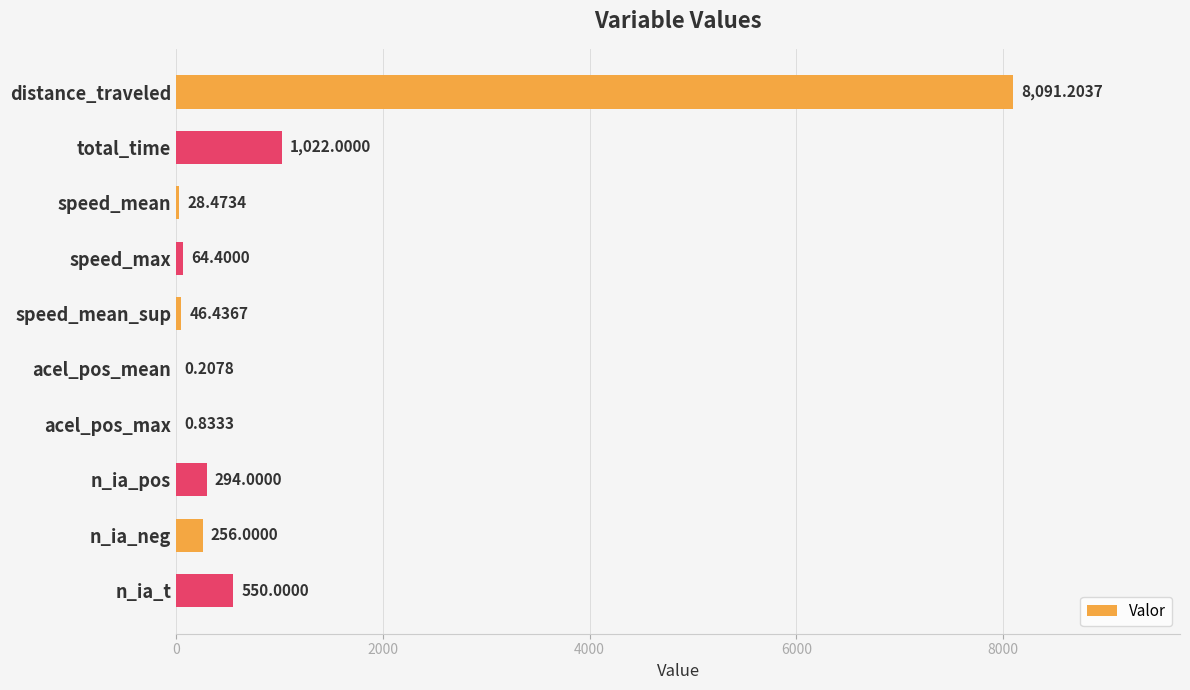

What is the sum of all values?

10353.6